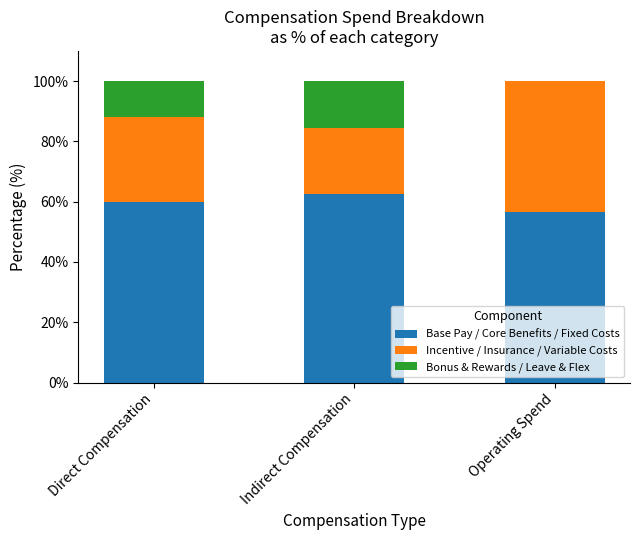

How many categories are shown in the chart?

3